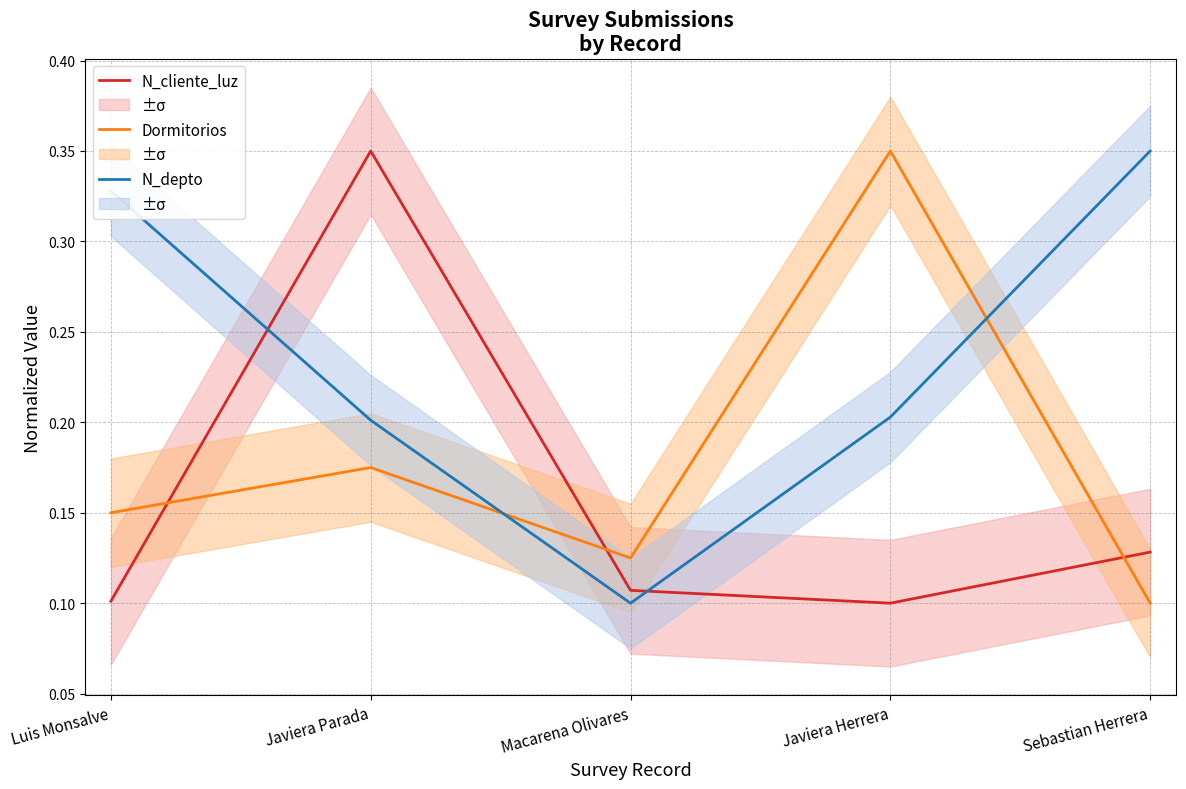

Does the chart have visible grid lines?

Yes